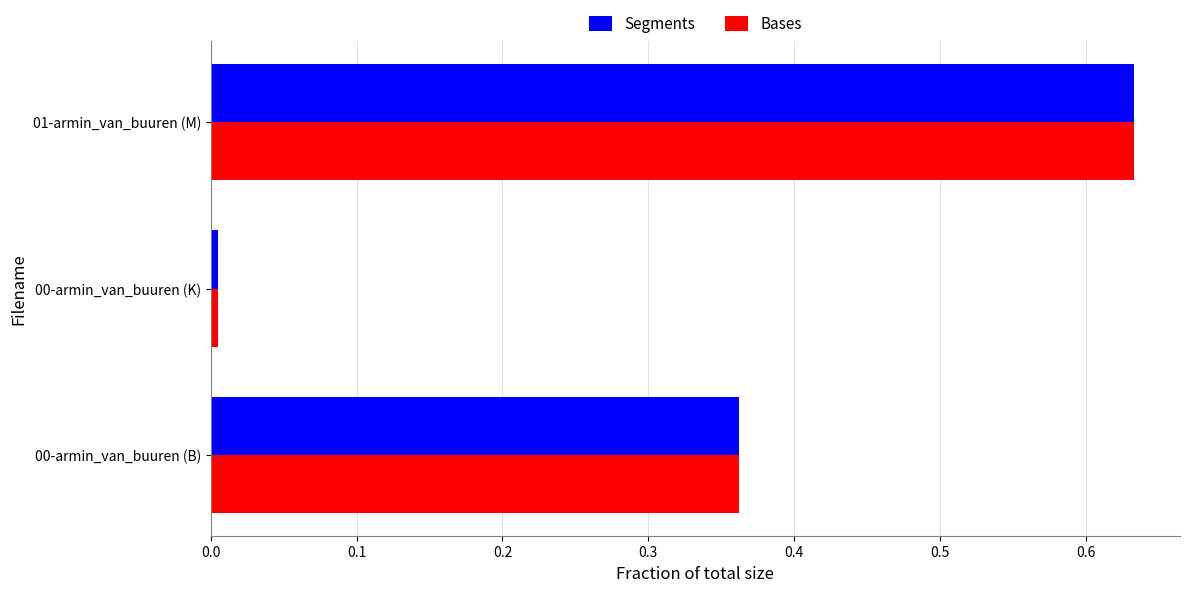

At how many categories does at least one series exceed 0?

3